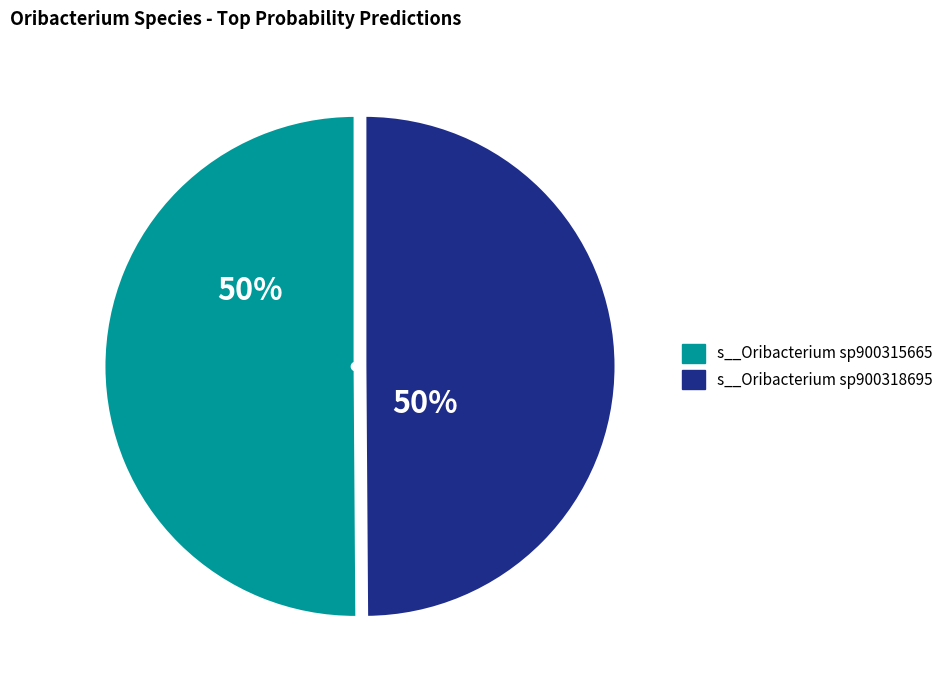

To the nearest percent, what is the combined percentage of s__Oribacterium sp900315665 and s__Oribacterium sp900318695?

100%